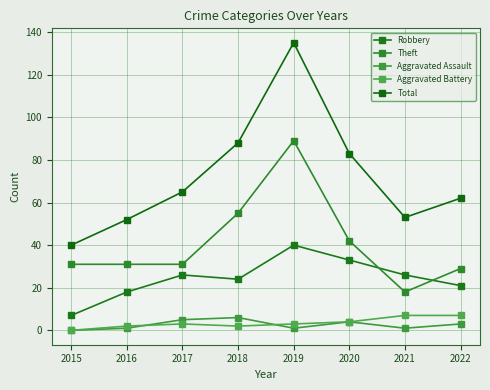

How many lines are shown in the chart?

5